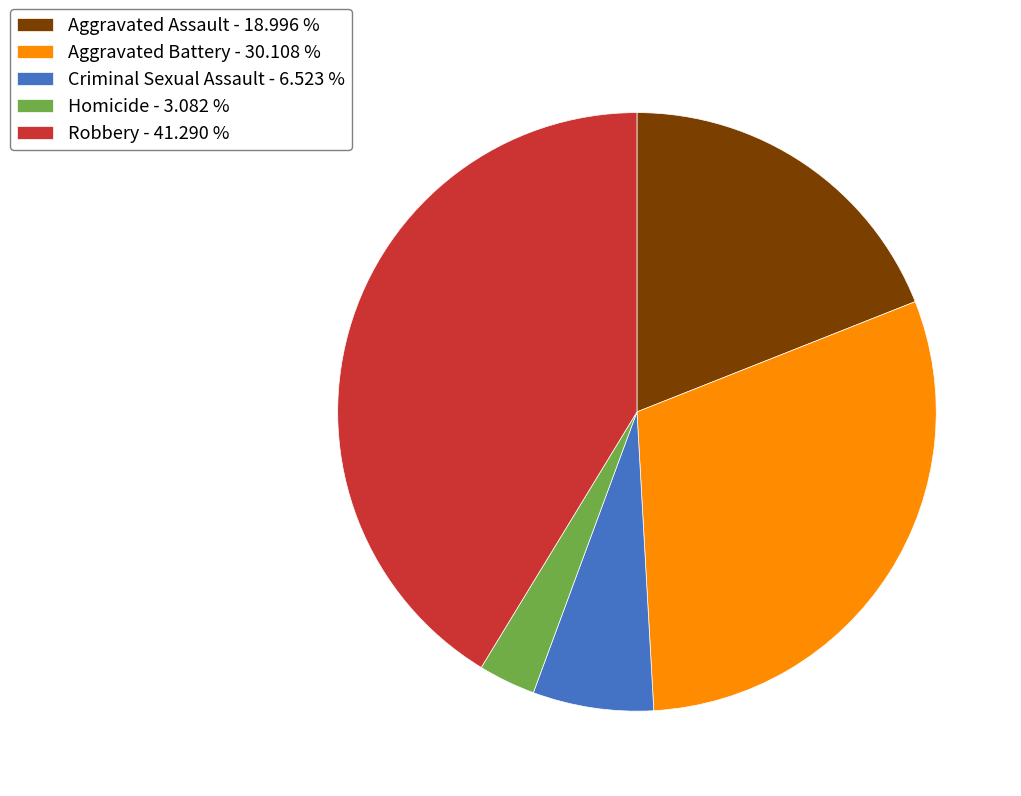

Does any single category account for the majority?

No